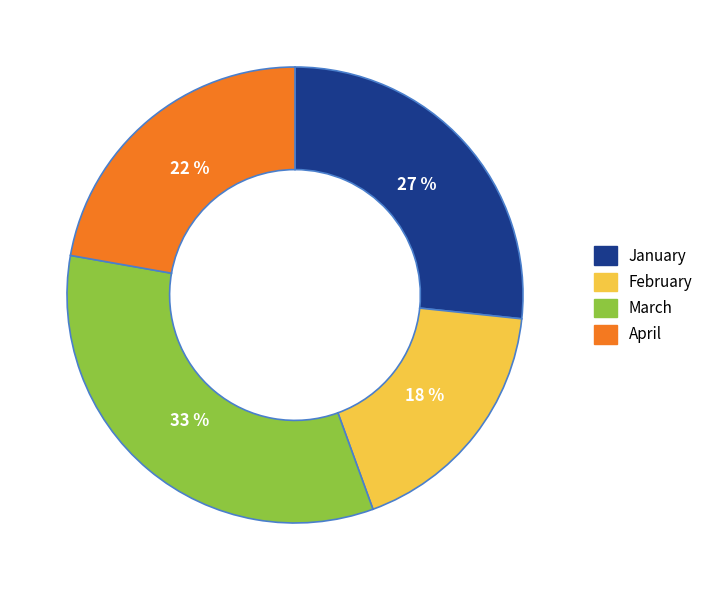

Do February and March together represent more than half of the pie?

Yes